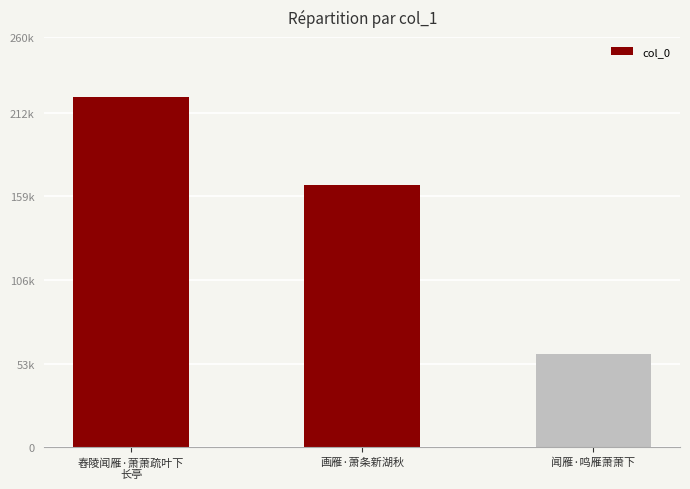

List the labels in order of value, smallest first.

闻雁·鸣雁萧萧下, 画雁·萧条新湖秋, 舂陵闻雁·萧萧疏叶下
长亭